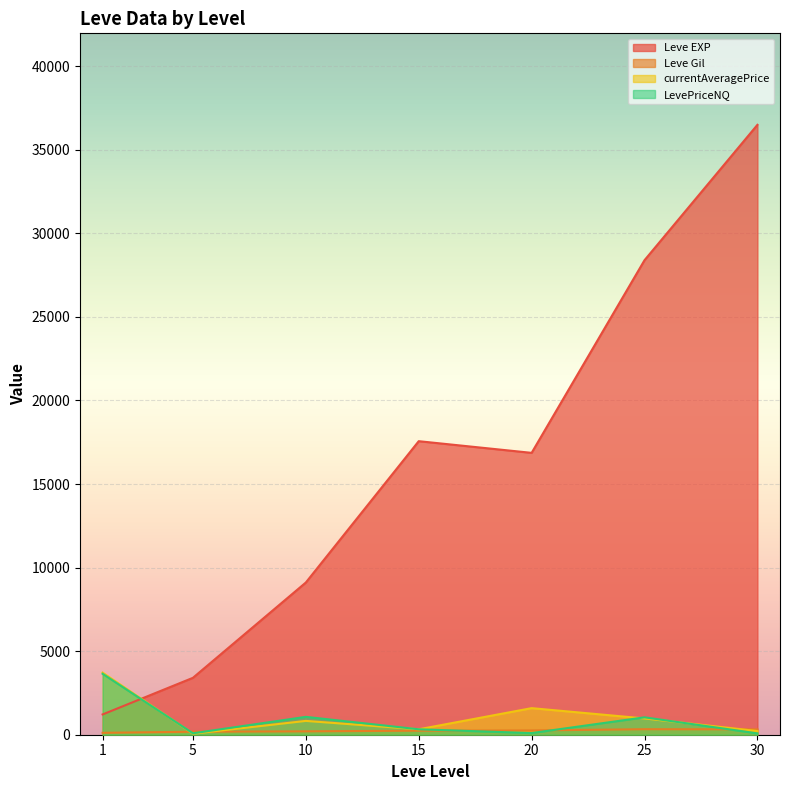

How many distinct data groups are displayed?

4